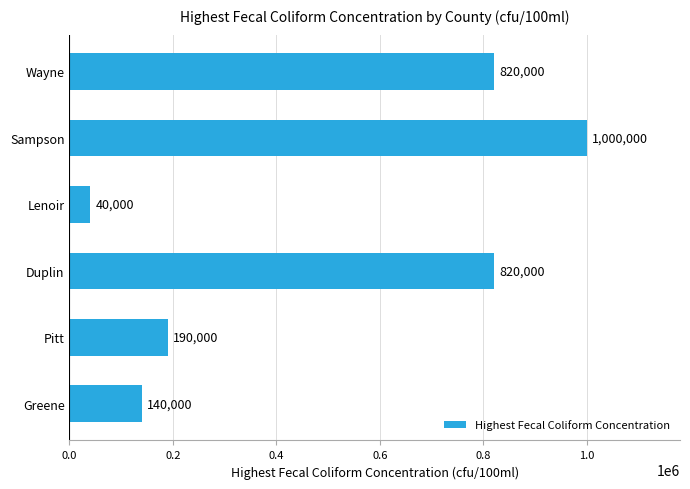

What is the sum of all values?

3010000